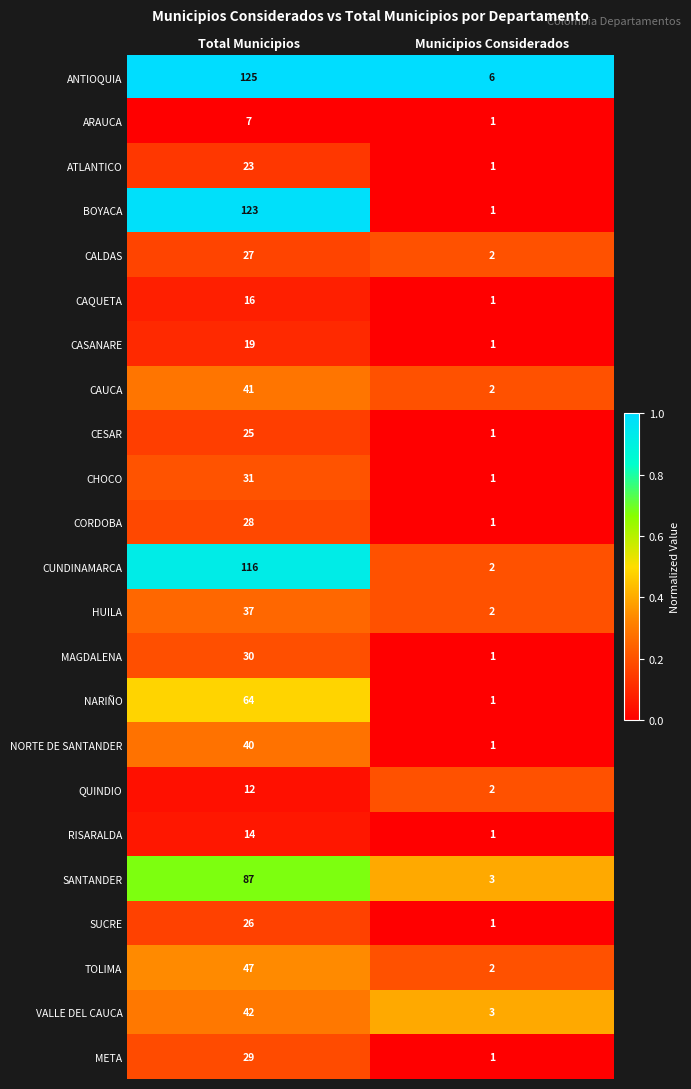

At which category is the sum across all series the highest?

Total Municipios